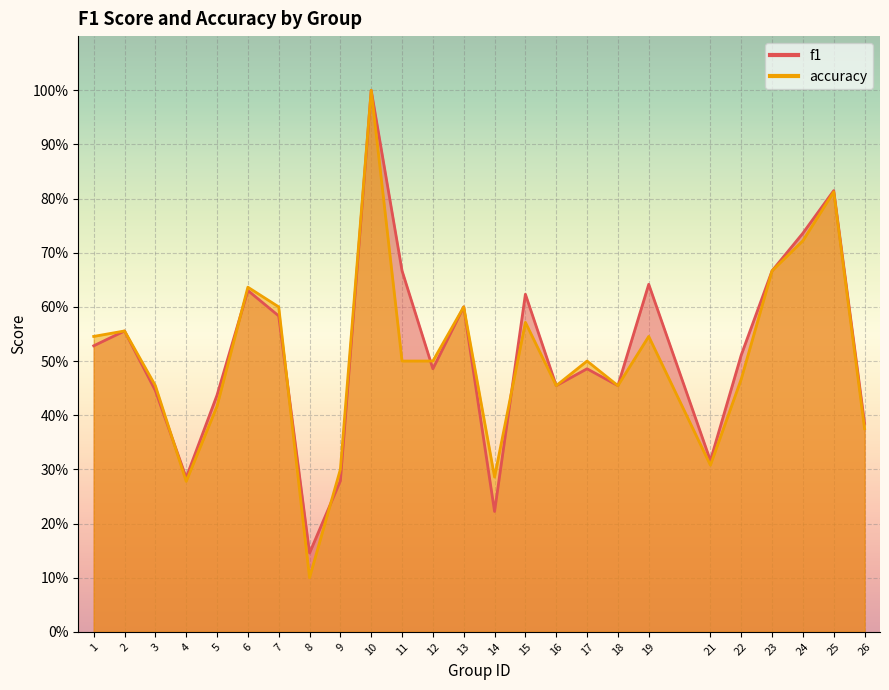

Which category has the lowest value across all series?

8